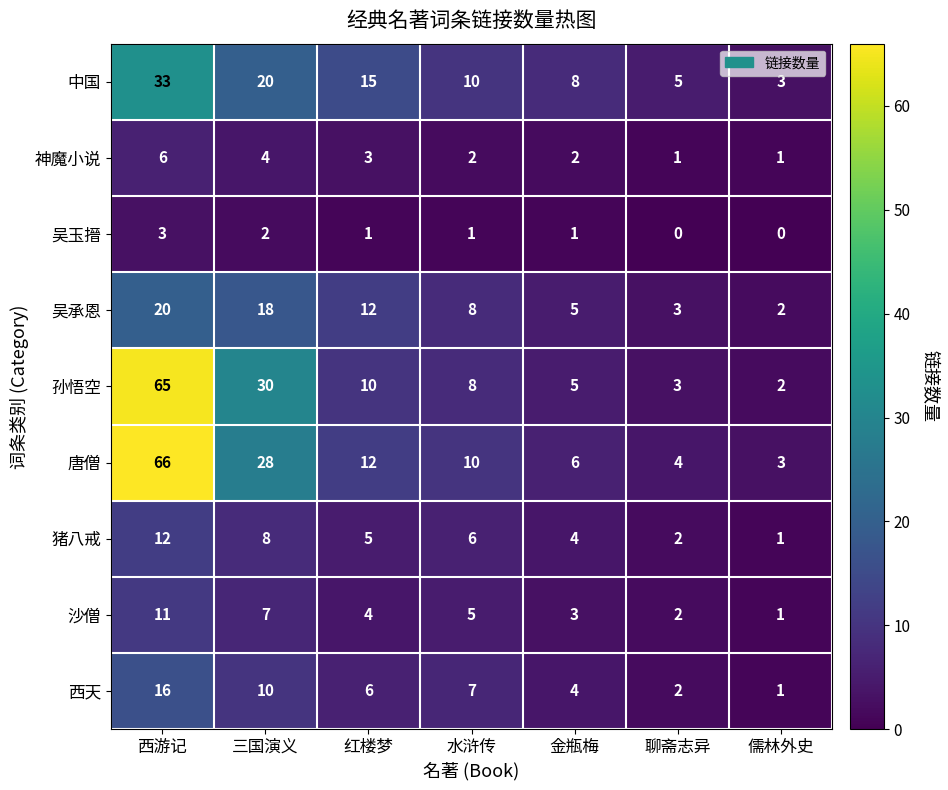

The value of 唐僧 at 西游记 is 14. True or false?

False